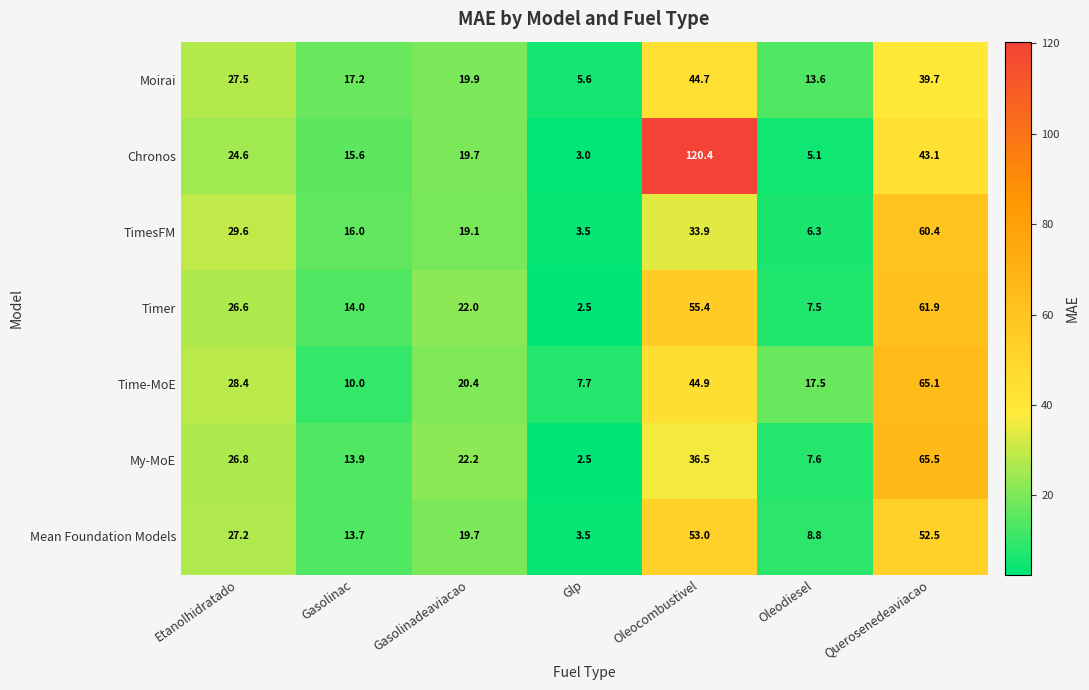

Which series has the largest range (max minus min)?

Chronos